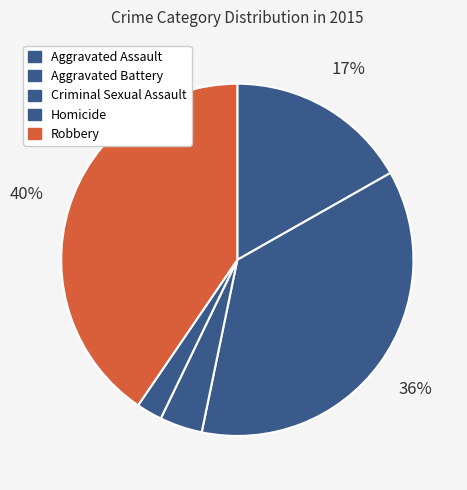

Count the number of slices in the pie.

5